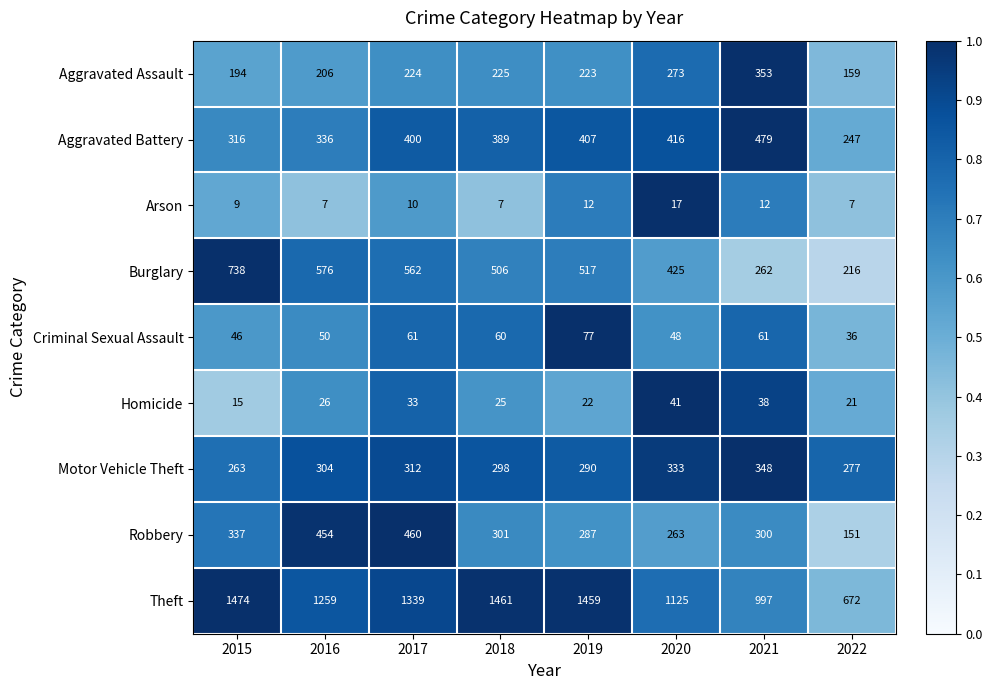

Rank the series at 2016 from highest to lowest value.

Theft, Burglary, Robbery, Aggravated Battery, Motor Vehicle Theft, Aggravated Assault, Criminal Sexual Assault, Homicide, Arson